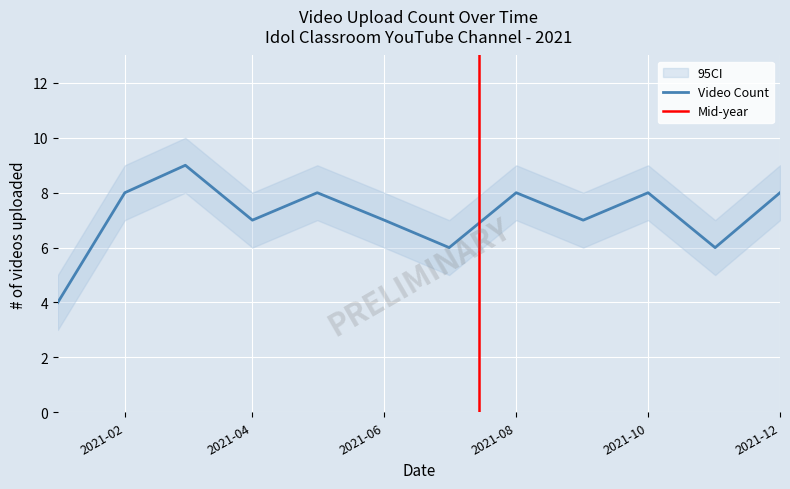

List the labels in order of value, largest first.

2021-03, 2021-02, 2021-05, 2021-08, 2021-10, 2021-12, 2021-04, 2021-06, 2021-09, 2021-07, 2021-11, 2021-01